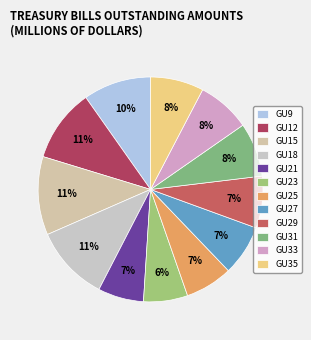

Rank the categories by value from lowest to highest.

GU23, GU21, GU25, GU27, GU29, GU33, GU35, GU31, GU9, GU12, GU18, GU15